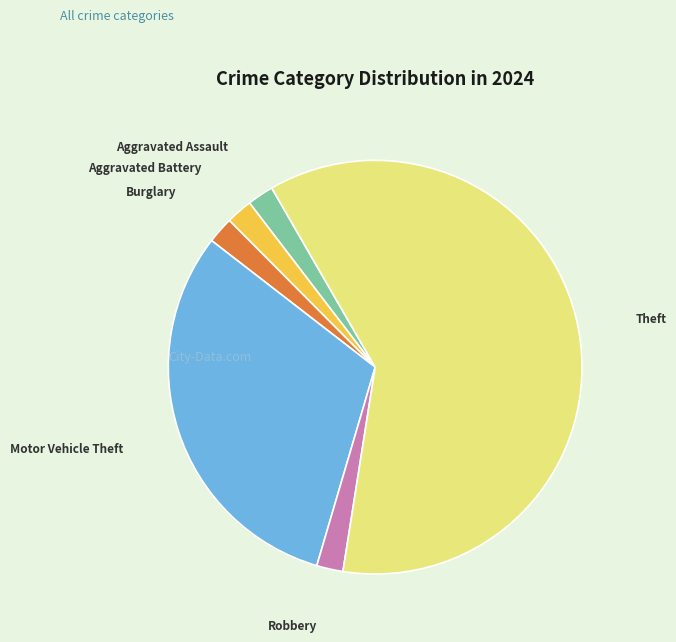

Which category accounts for the majority?

Theft